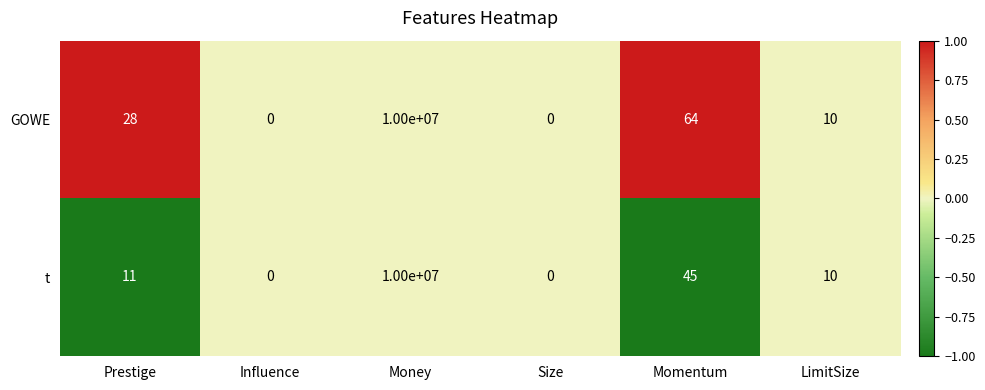

Which series changed the most between Size and Momentum?

GOWE